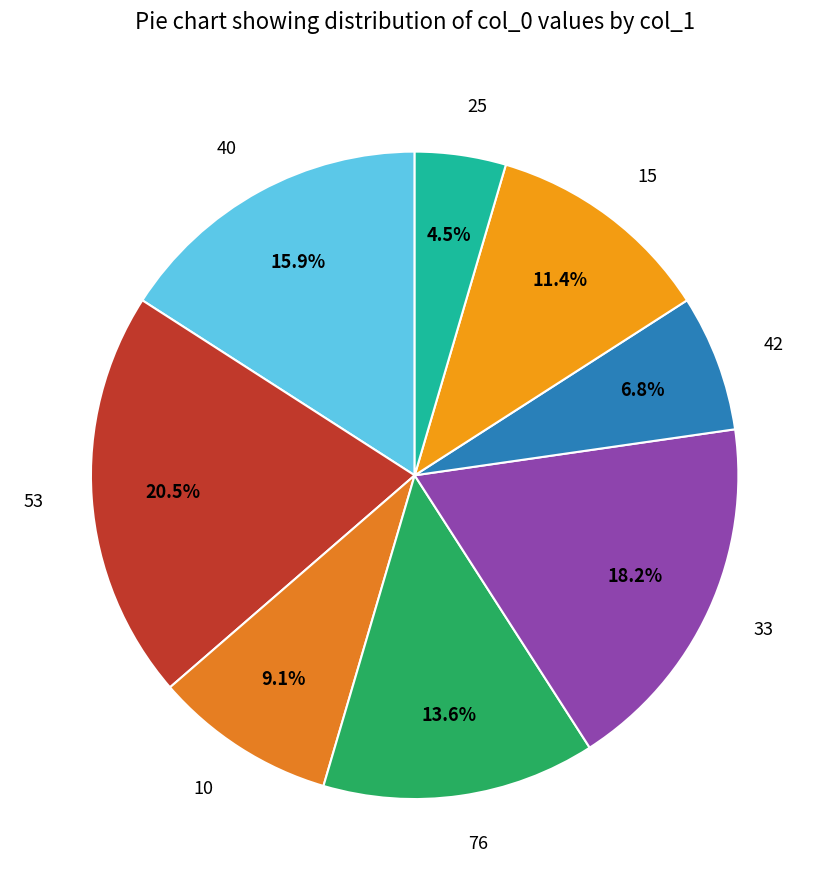

Count the number of slices in the pie.

8